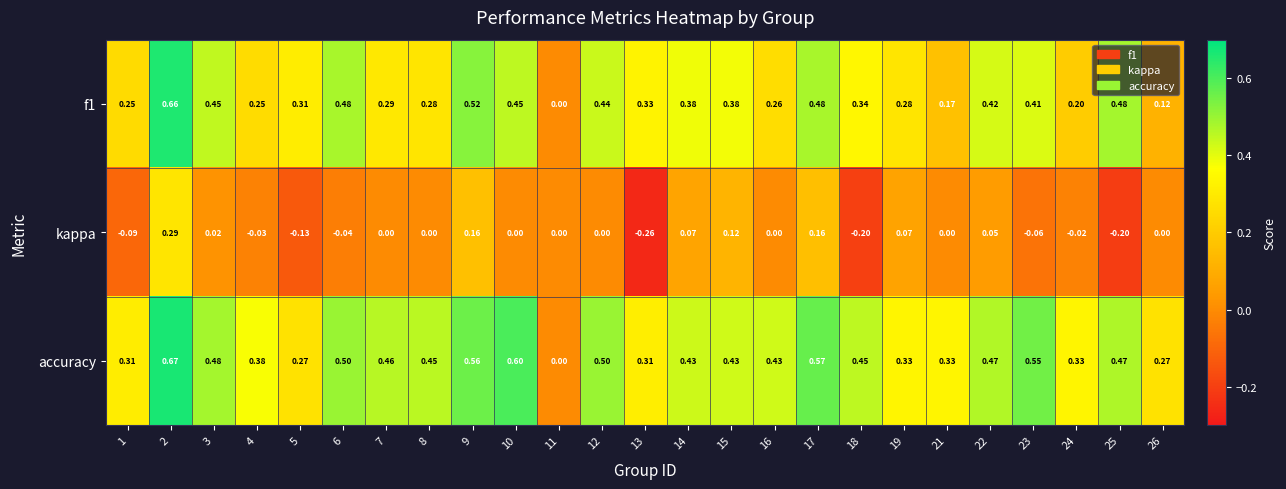

Which series has the largest total across all categories?

accuracy